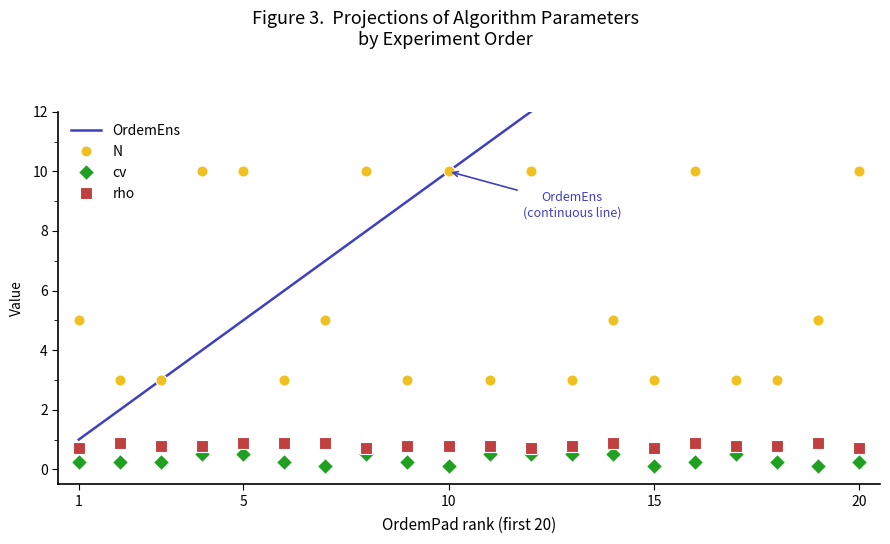

What is the maximum value for rho?

0.9